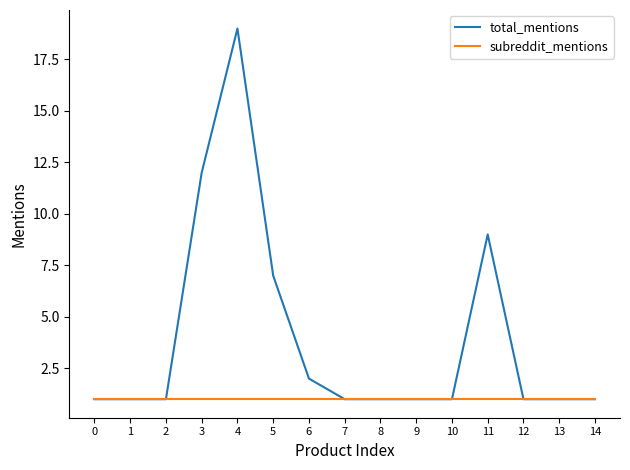

Count the number of data series in this chart.

2